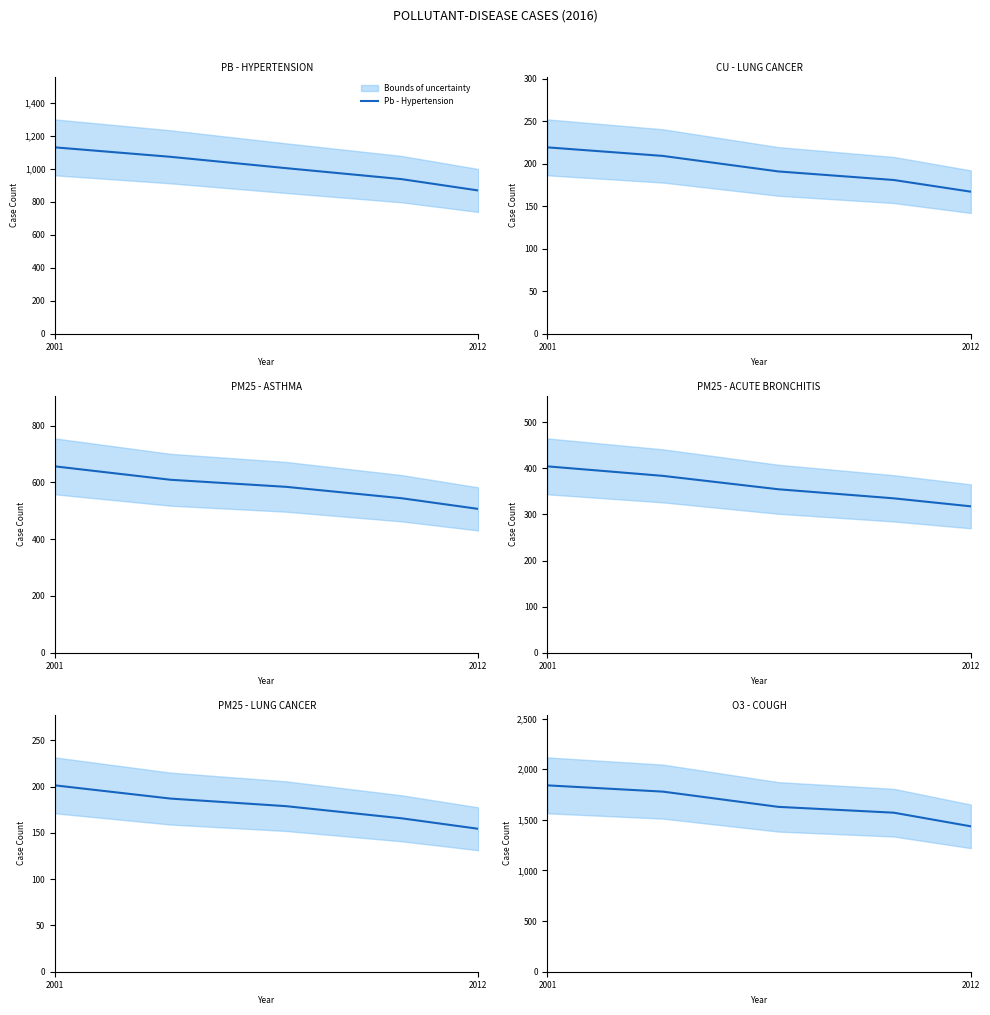

True or false: Pb - Hypertension has a value of 1527.3 at 2.

False